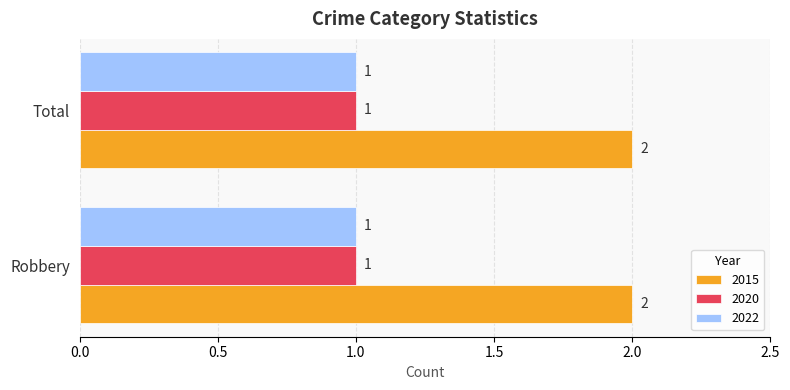

True or false: 2022 has a value of 1 at Robbery.

True